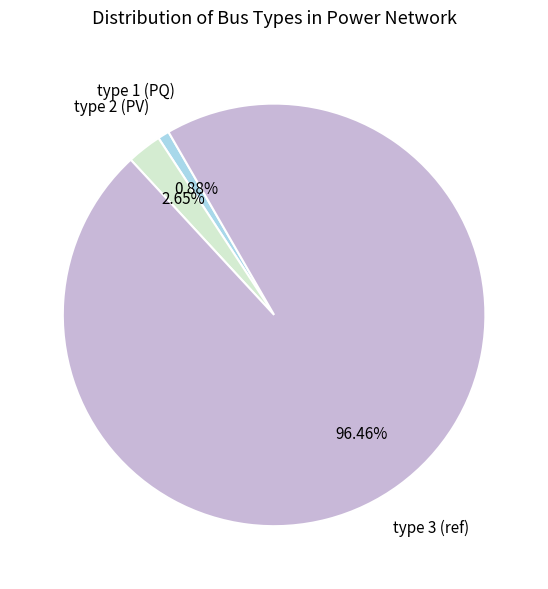

Is there any slice that represents more than half of the pie?

Yes